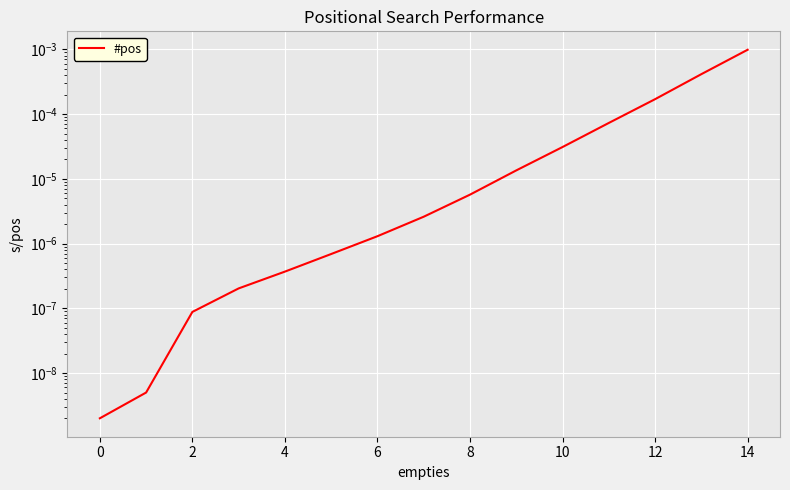

True or false: the data shows 0.0 at 4.

True